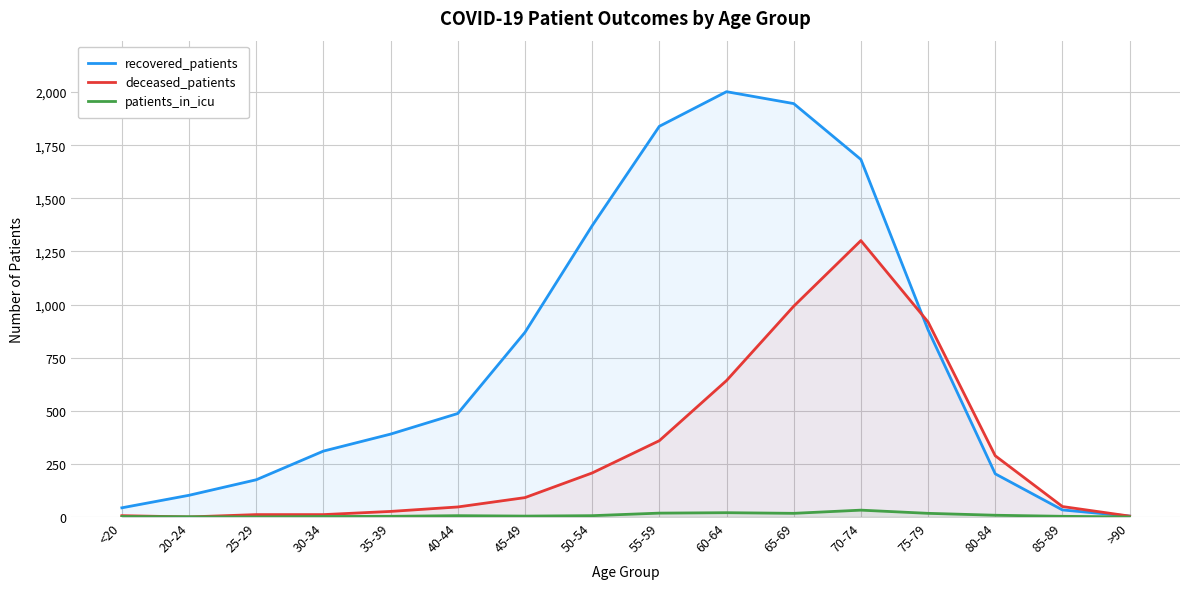

Does the chart display data point markers on the line(s)?

No